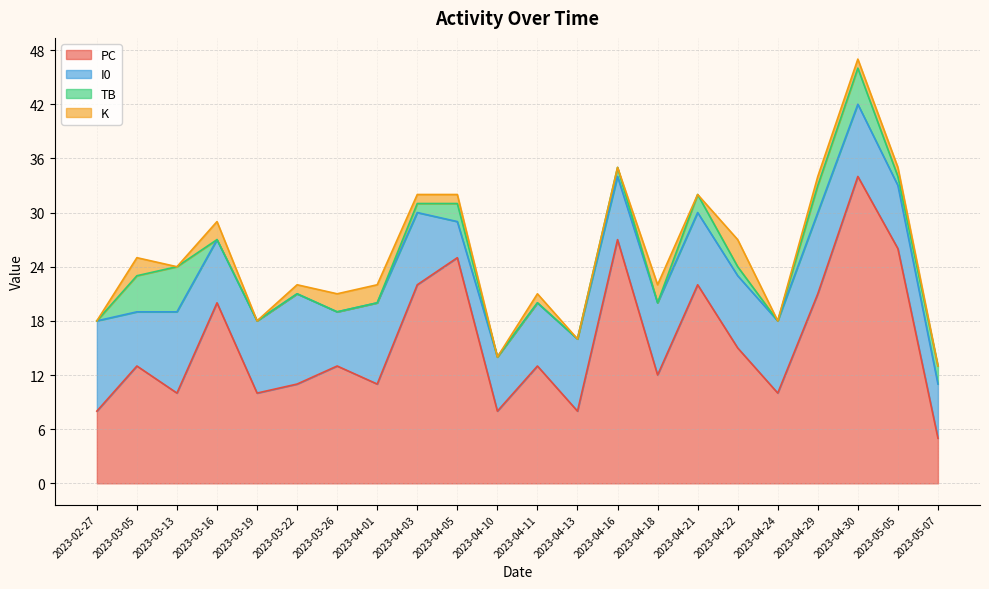

True or false: PC has a value of 17 at 2023-03-13.

False